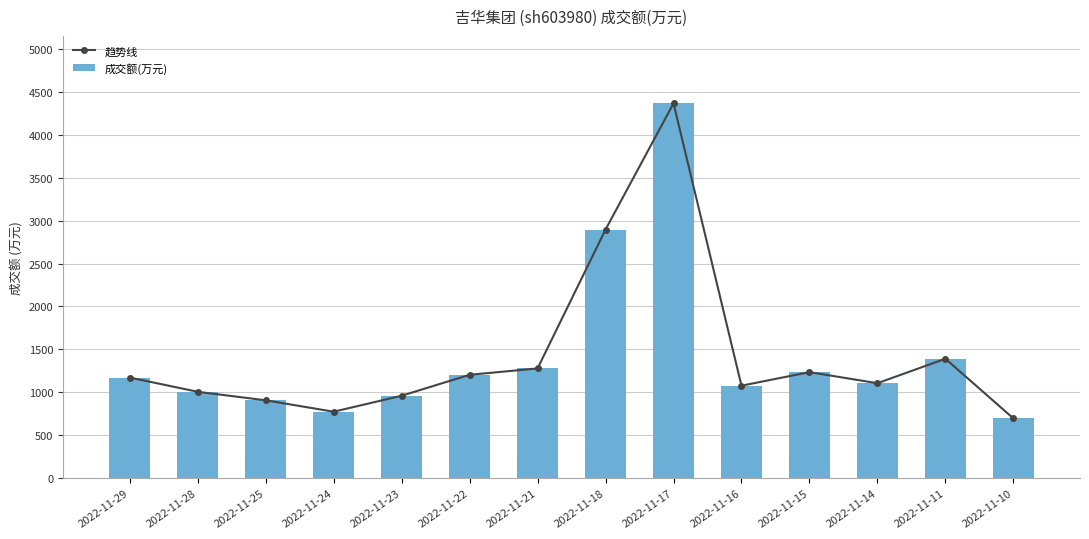

Reading left to right, transcribe all the data shown in this chart.

趋势线: 1172	1006	907	774	960	1204	1278	2895	4365	1077	1235	1106	1391	696
成交额(万元): 1172	1006	907	774	960	1204	1278	2895	4365	1077	1235	1106	1391	696